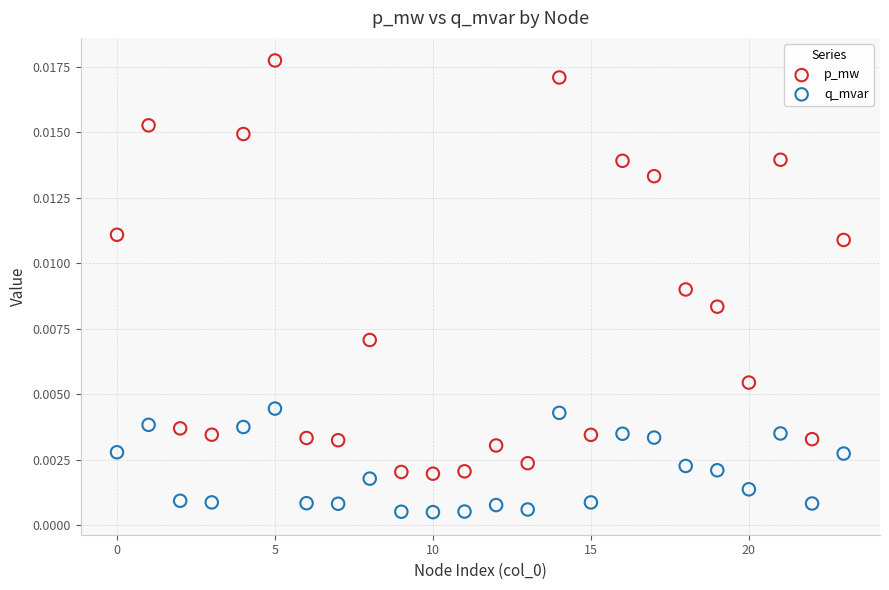

Which series contains the highest Y value?

p_mw